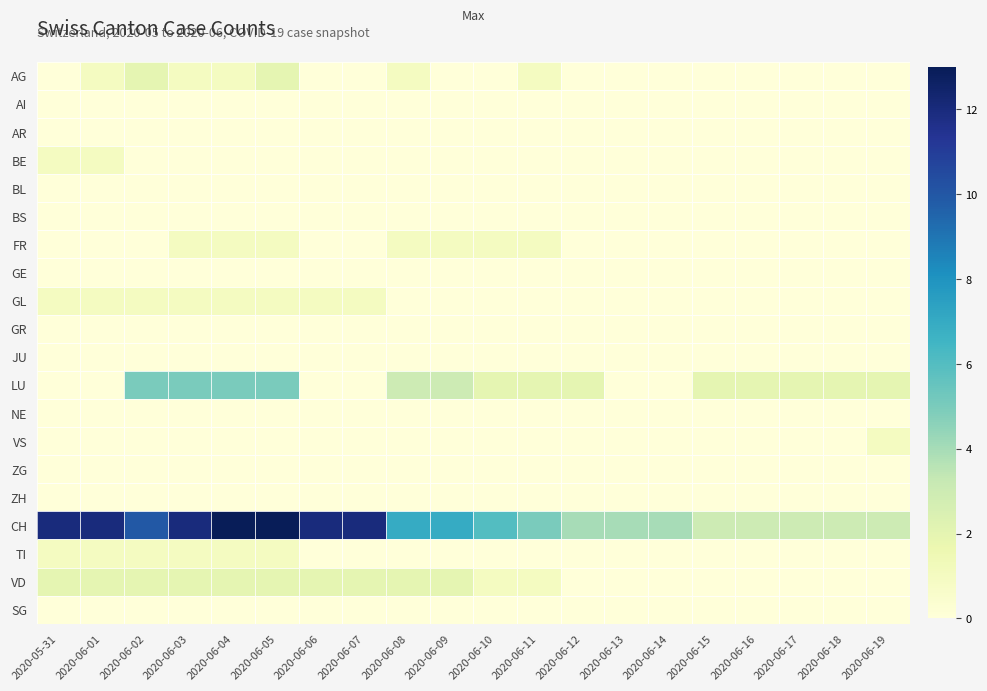

What is the total value across all series at 2020-05-31?

17